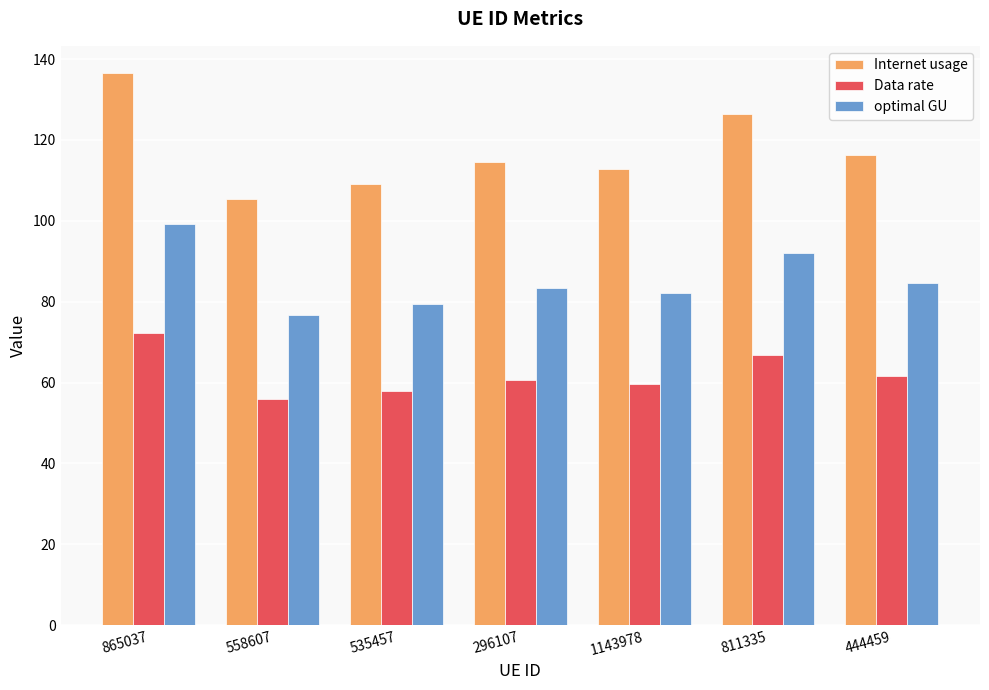

Which category has the lowest value across all series?

558607